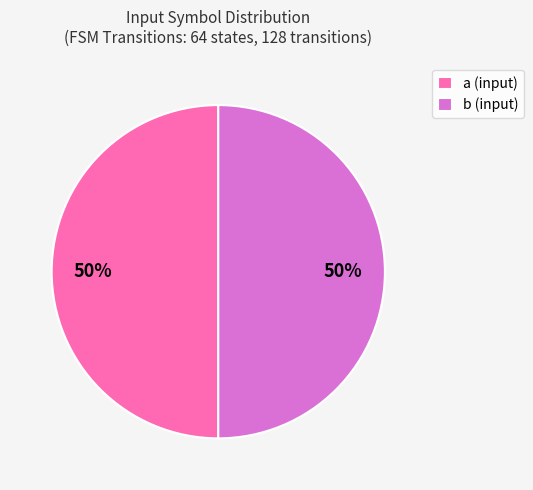

Approximately how many times larger is the value at a (input) compared to b (input)?

1.0